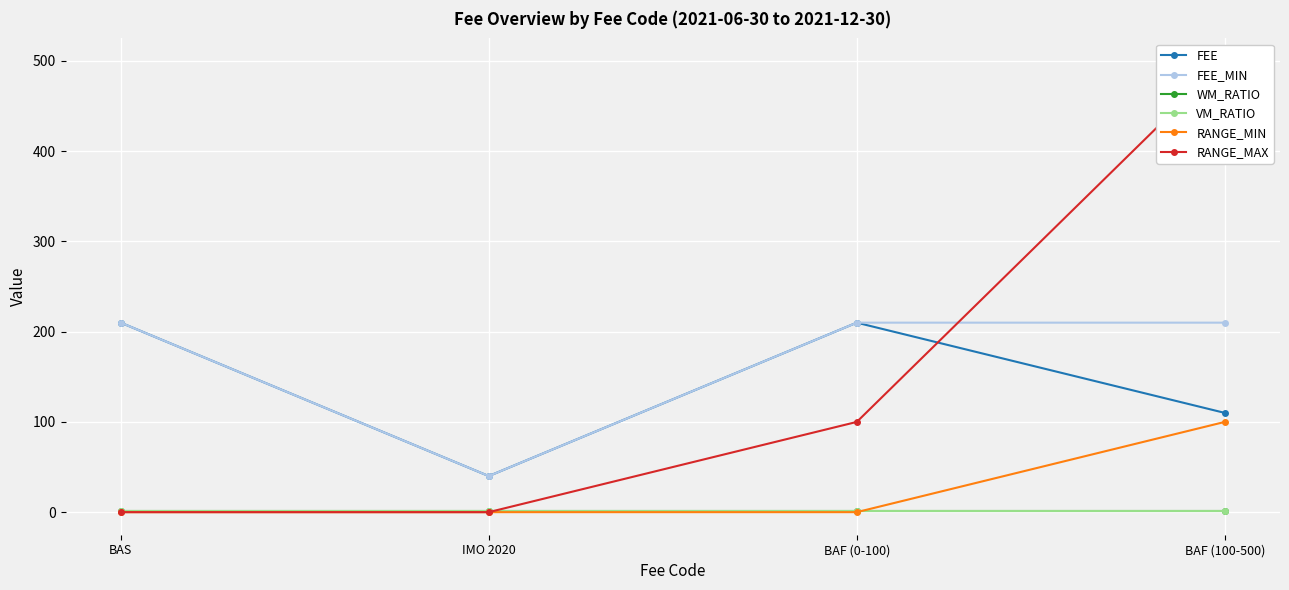

True or false: FEE_MIN and FEE intersect in this chart.

False